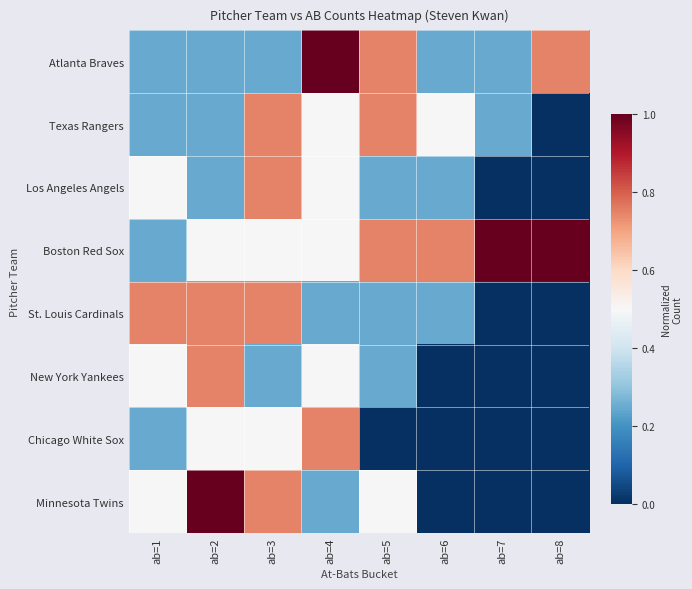

Which series has the widest spread of values?

Minnesota Twins